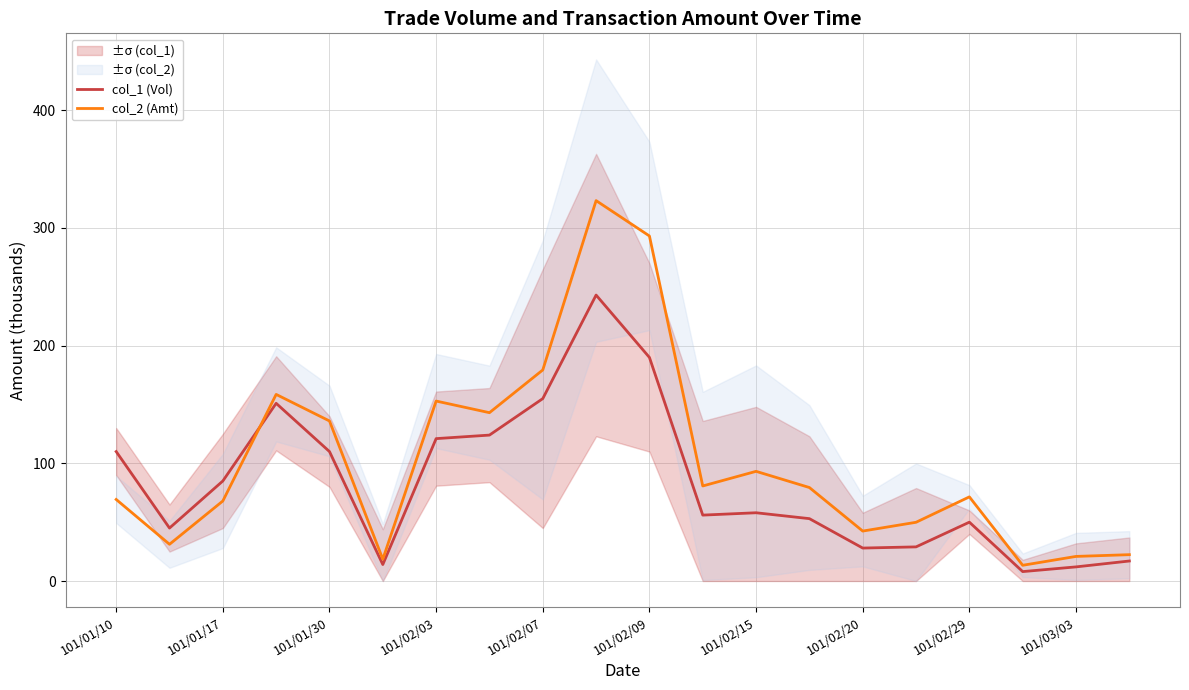

What is the maximum value for col_2 (Amt)?

323.3